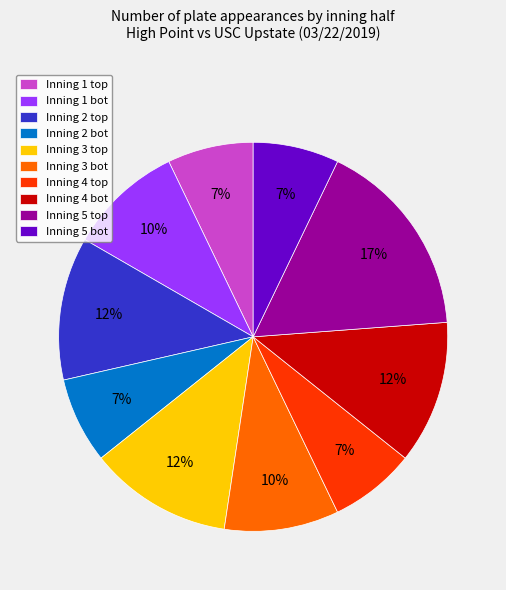

The Inning 5 bot slice represents 20% of the pie. True or false?

False